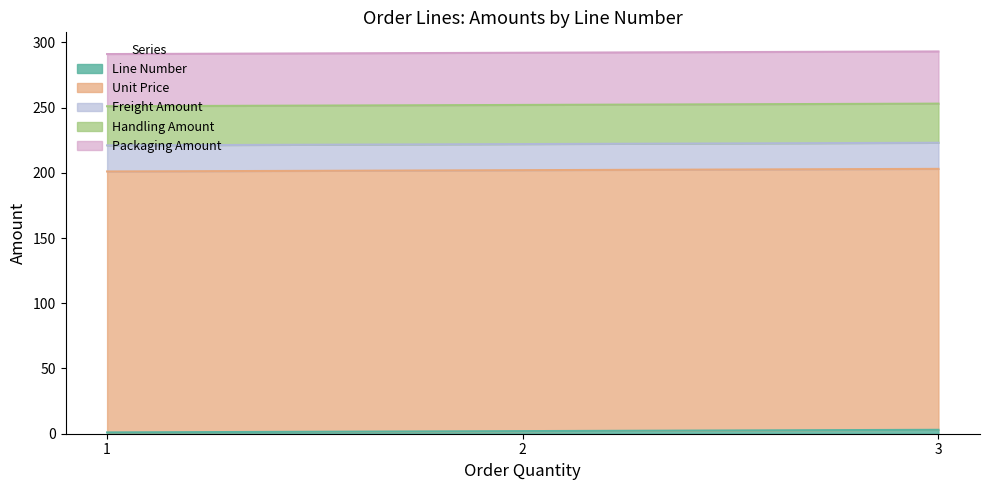

True or false: Unit Price has a value of 200 at 1.

True